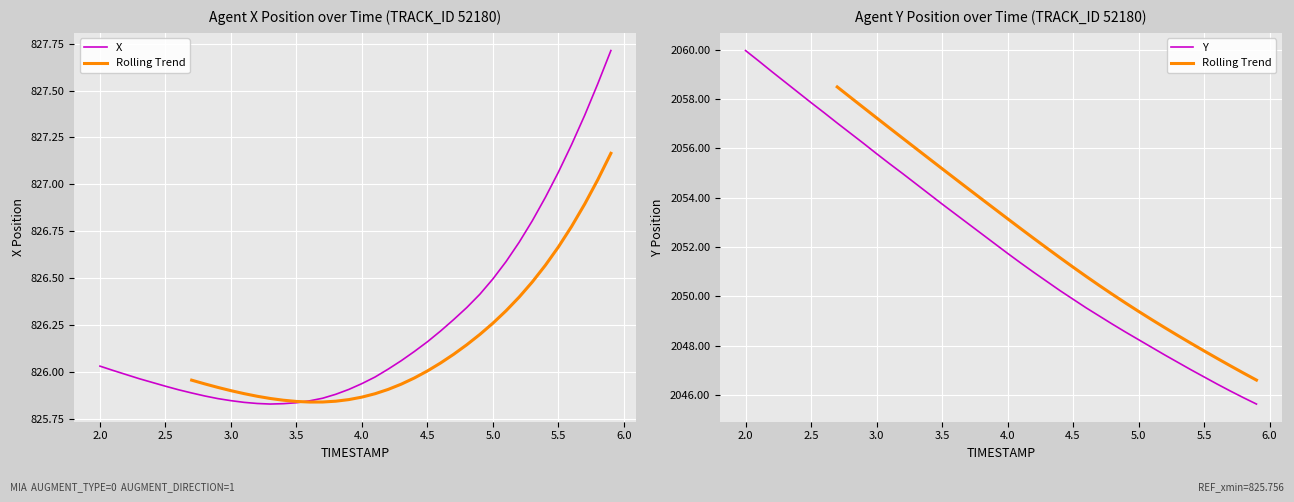

True or false: X has a value of 1397.7 at 2.5.

False